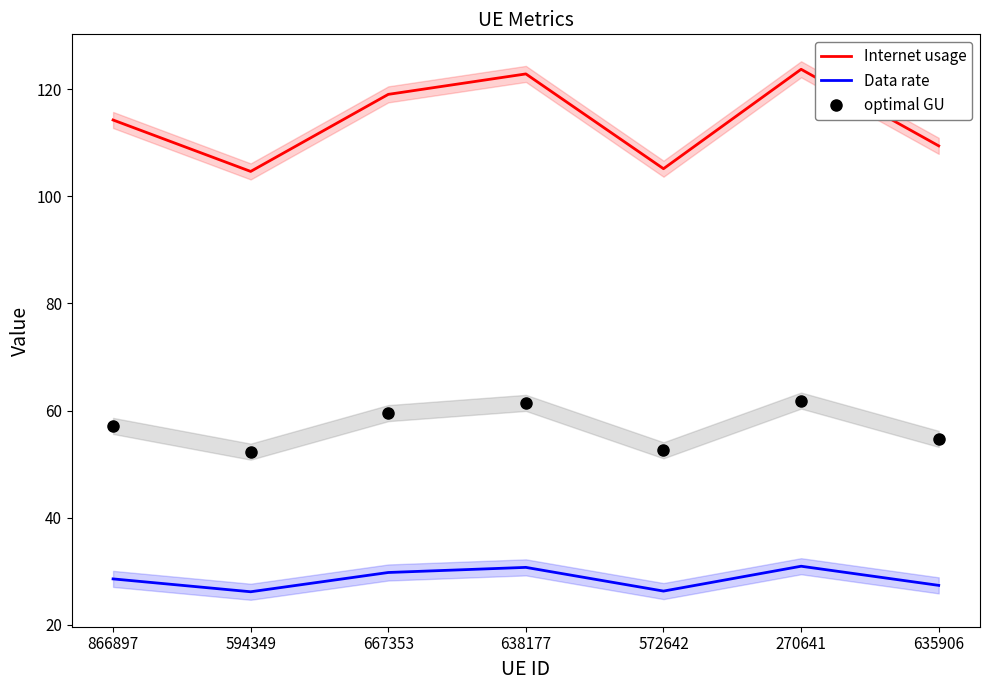

Which category has the lowest value in the Internet usage series?

594349